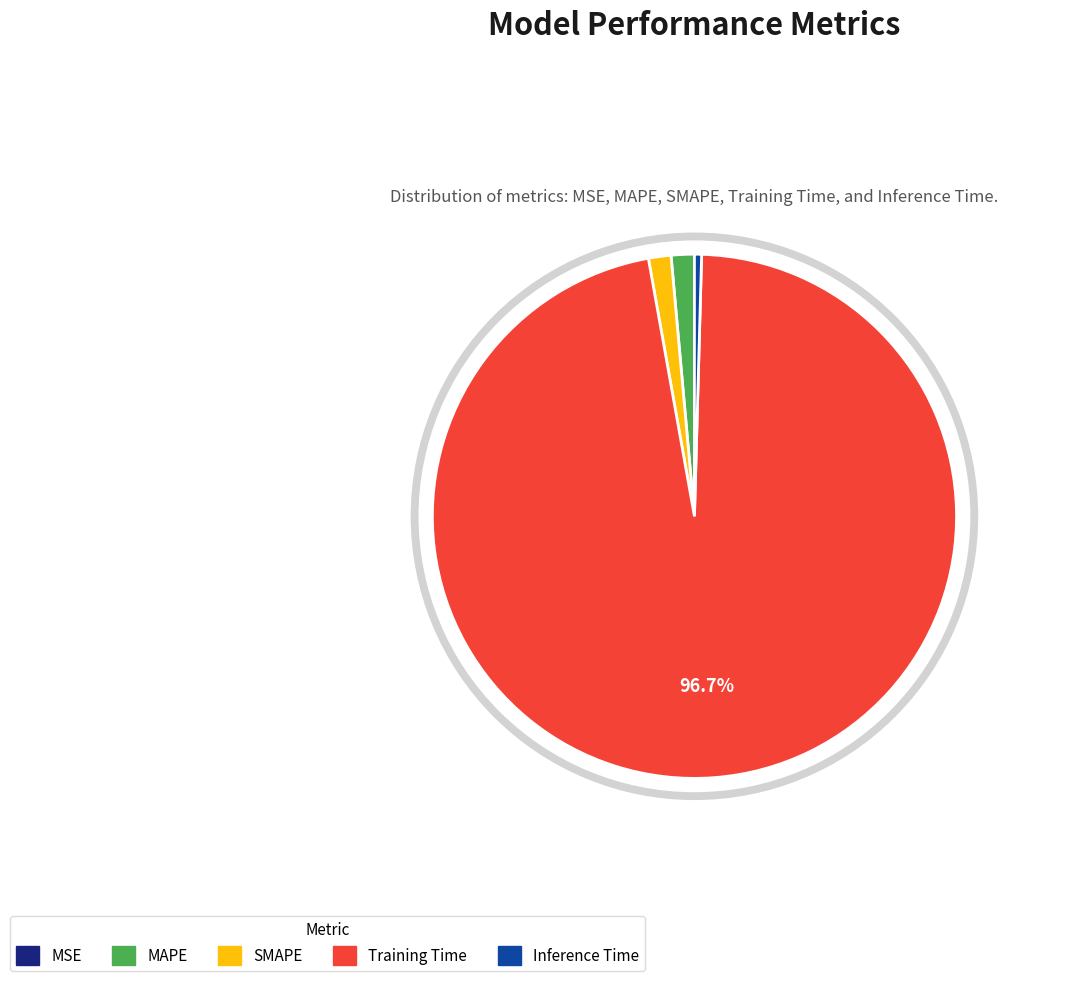

To the nearest percent, what is the difference between the MAPE and Inference Time slice percentages?

1%